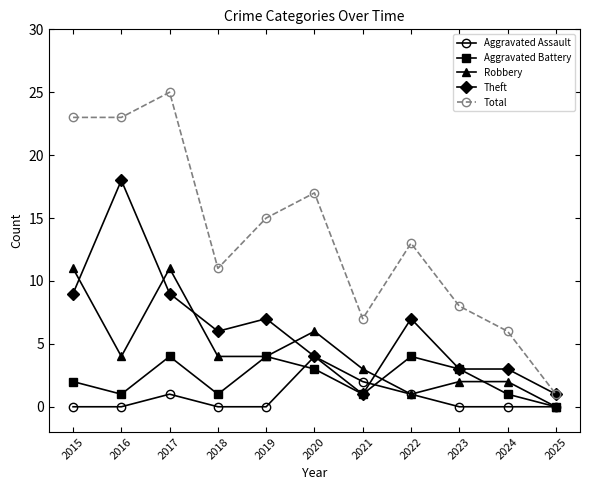

What is the sum of the Theft values at 2018 and 2019?

13